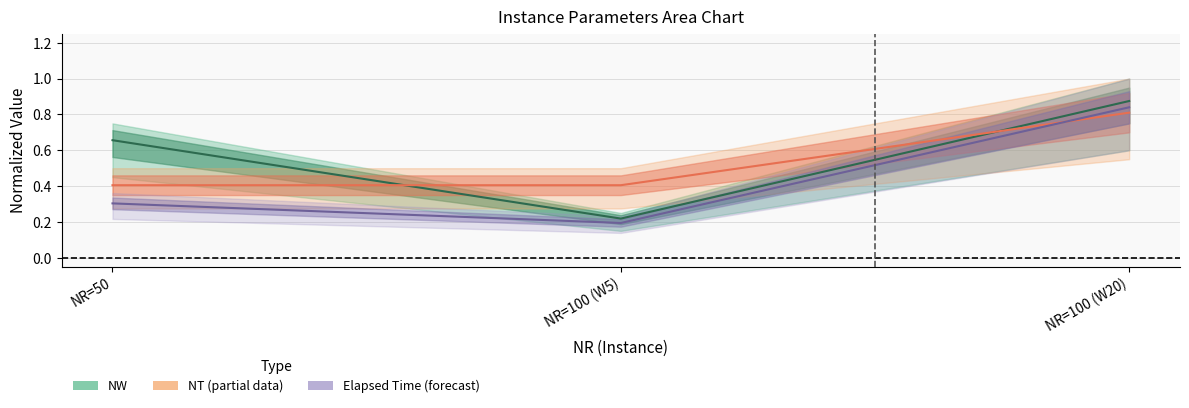

List the series in order of their peak value, lowest first.

NT, Elapsed Time, NW